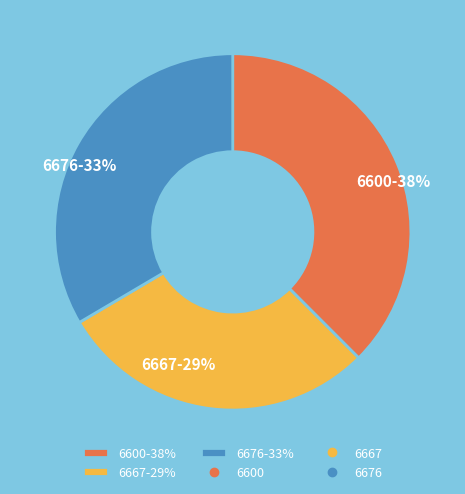

What percentage is the 6676 slice, to the nearest percent?

33%